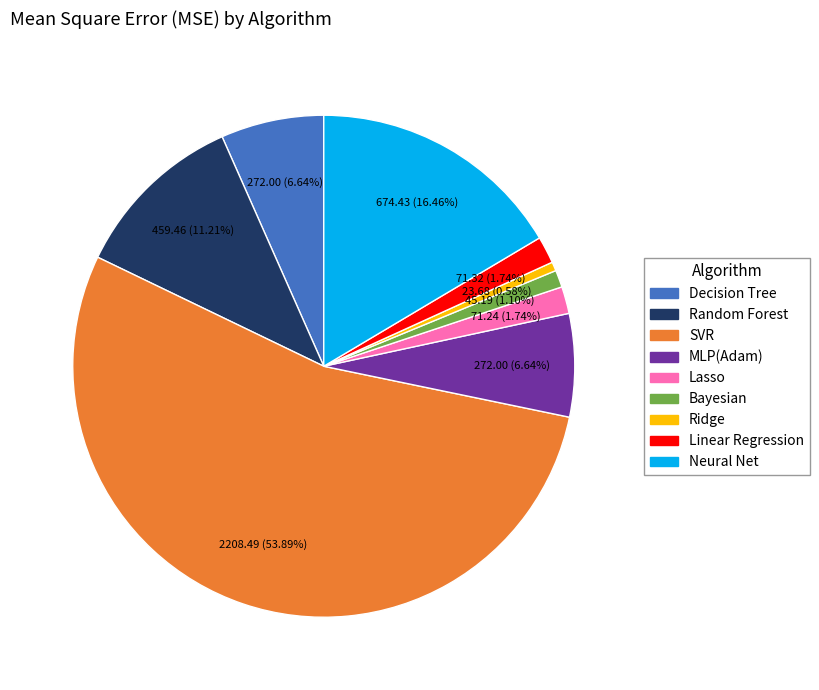

Does MLP(Adam) account for over 50% of the chart?

No